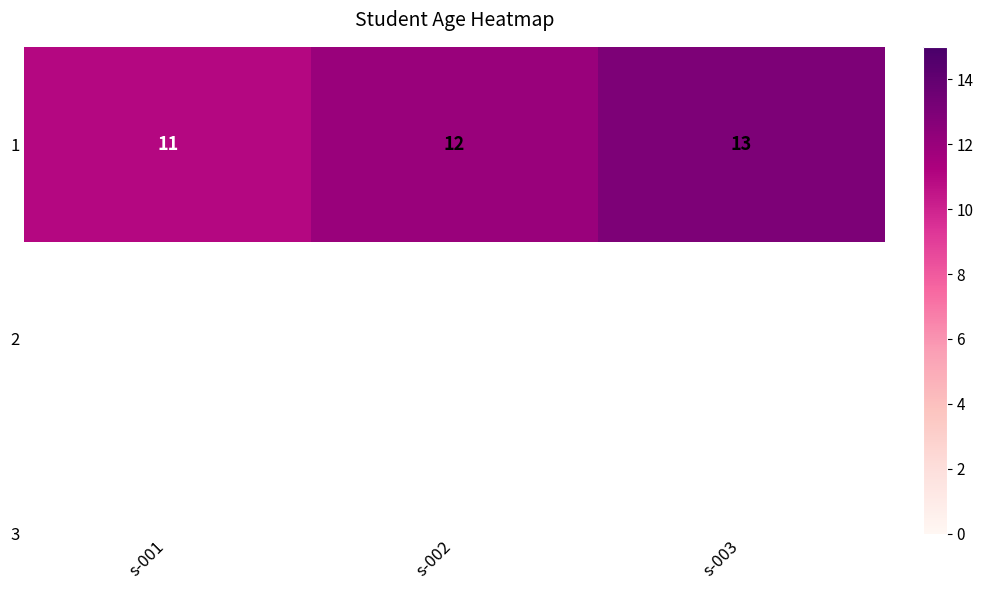

What is the ratio of the value at s-002 to the value at s-003?

0.9